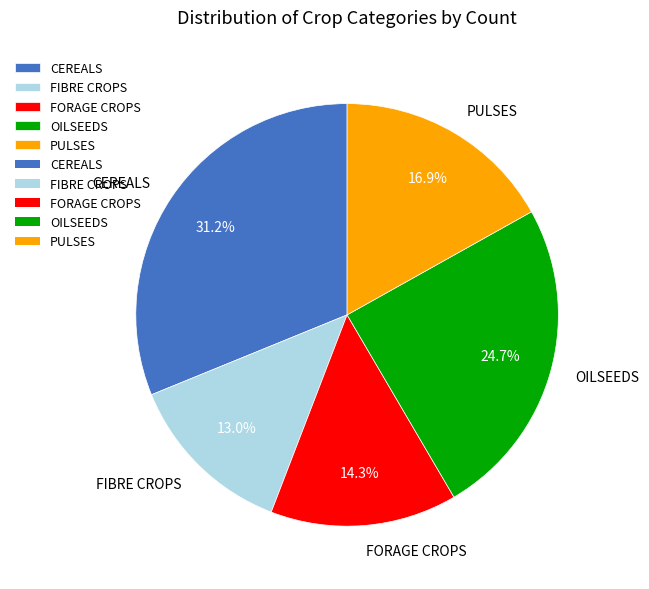

Count the number of slices in the pie.

5